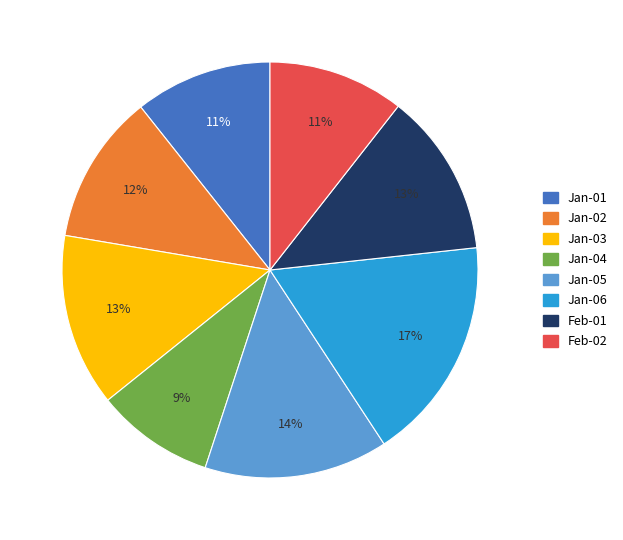

The Jan-02 slice represents 12% of the pie. True or false?

True